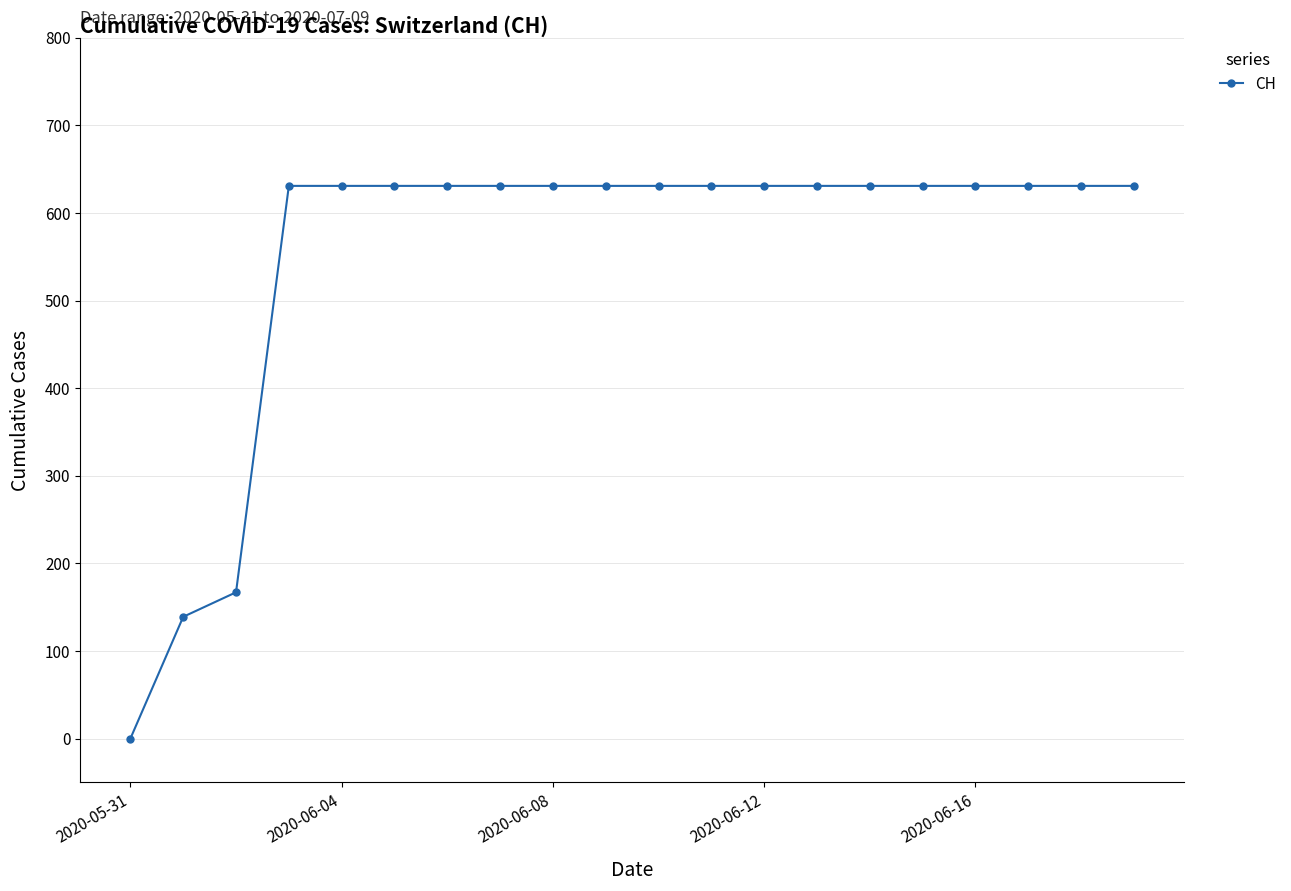

What is the average value?

552